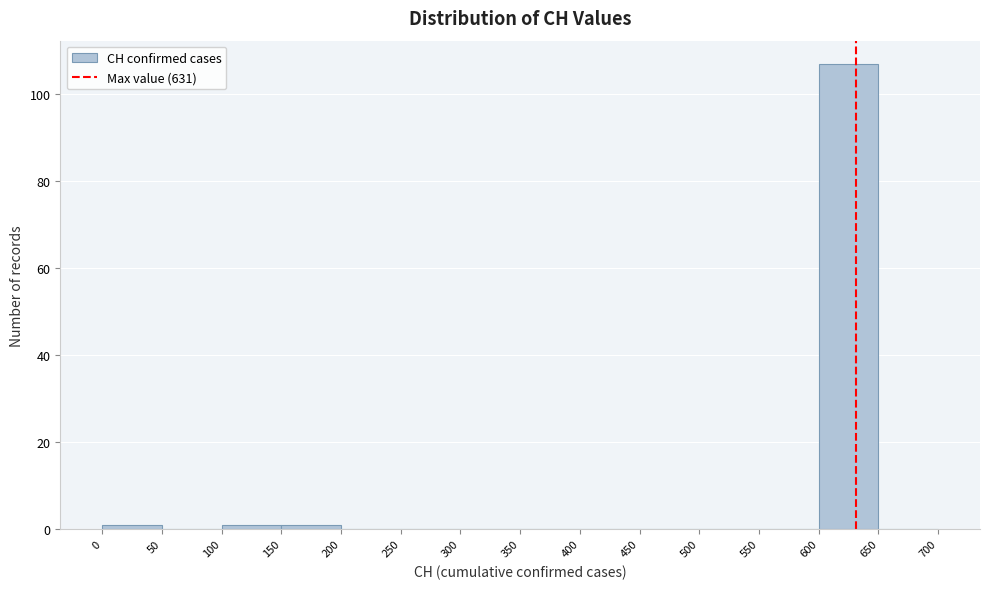

Which range on the x-axis has the tallest bar?

600 to 650